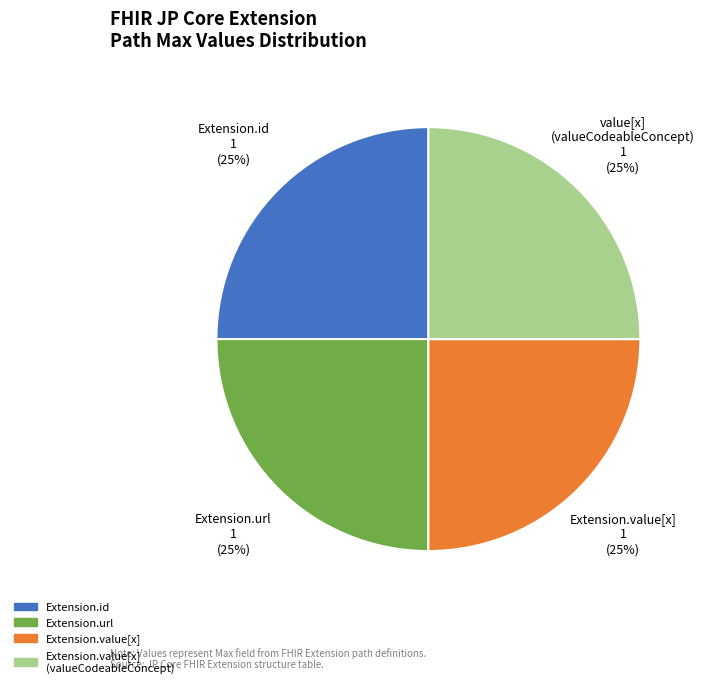

Does any single category account for the majority?

No